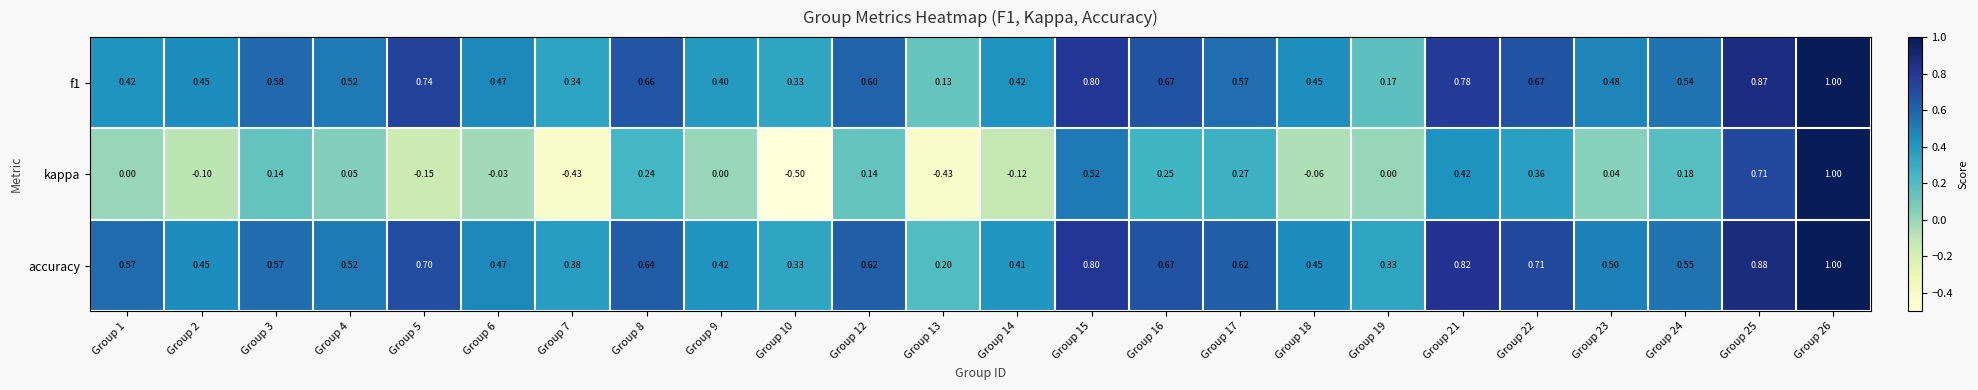

How many series are shown in this chart?

3